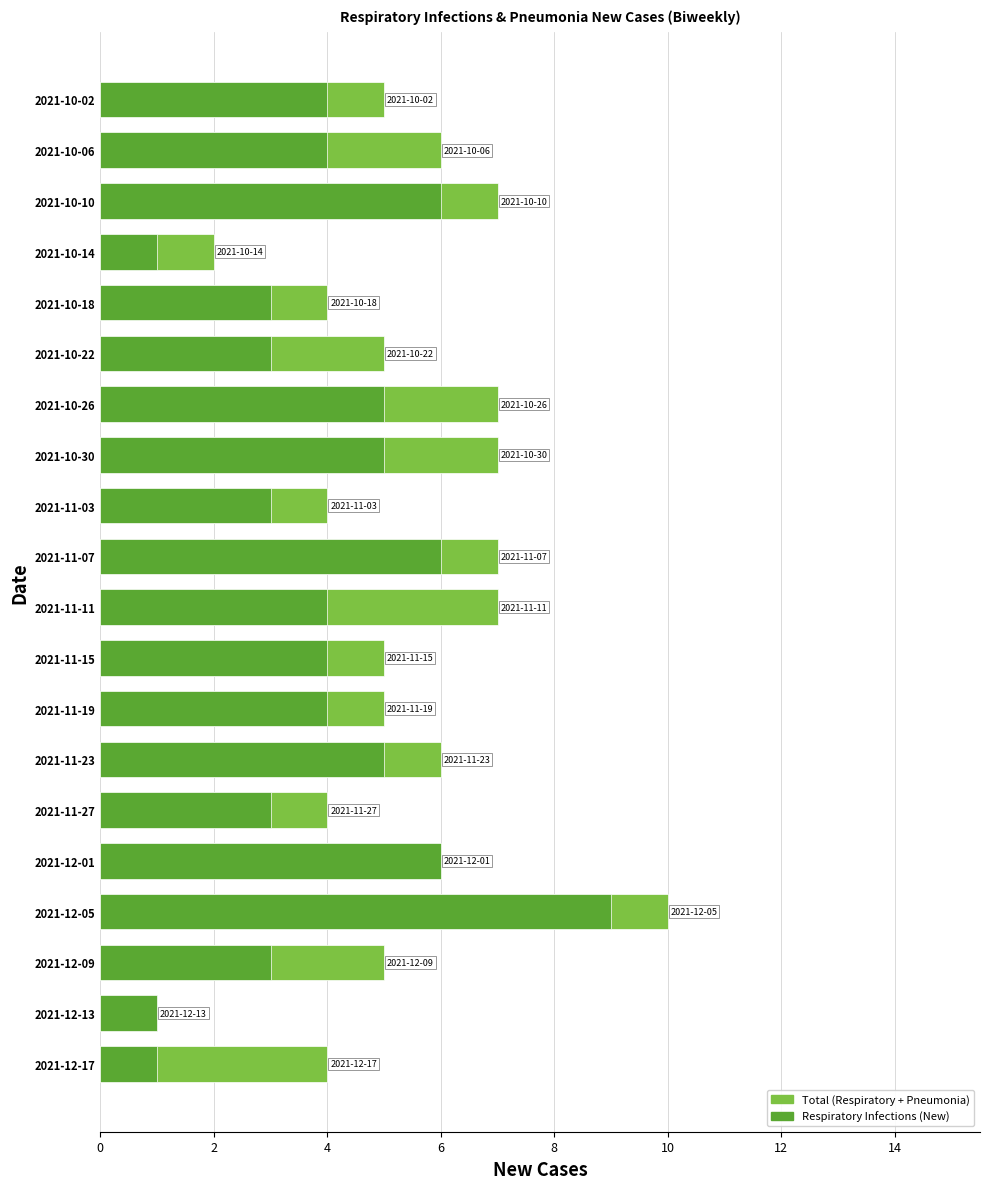

What is the difference between the highest and lowest values at 2021-12-05?

1